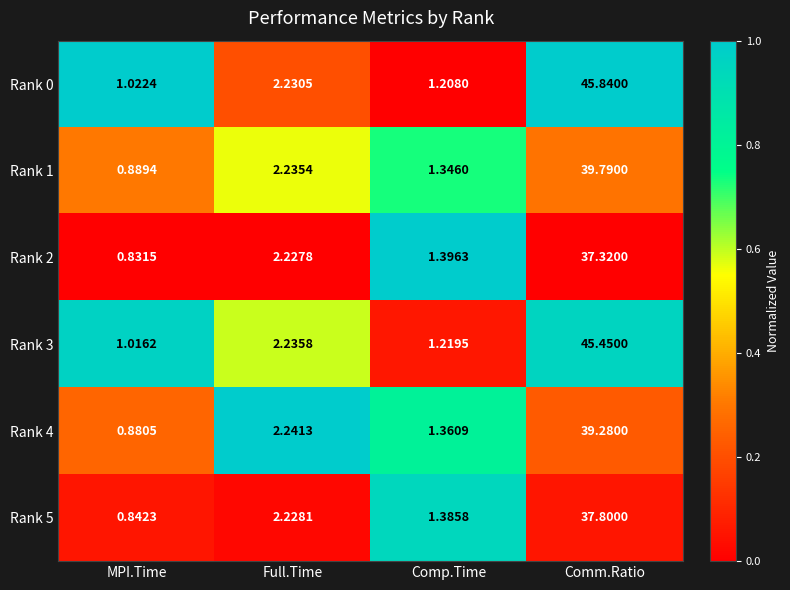

At which category does the chart reach its peak across all series?

Comm.Ratio